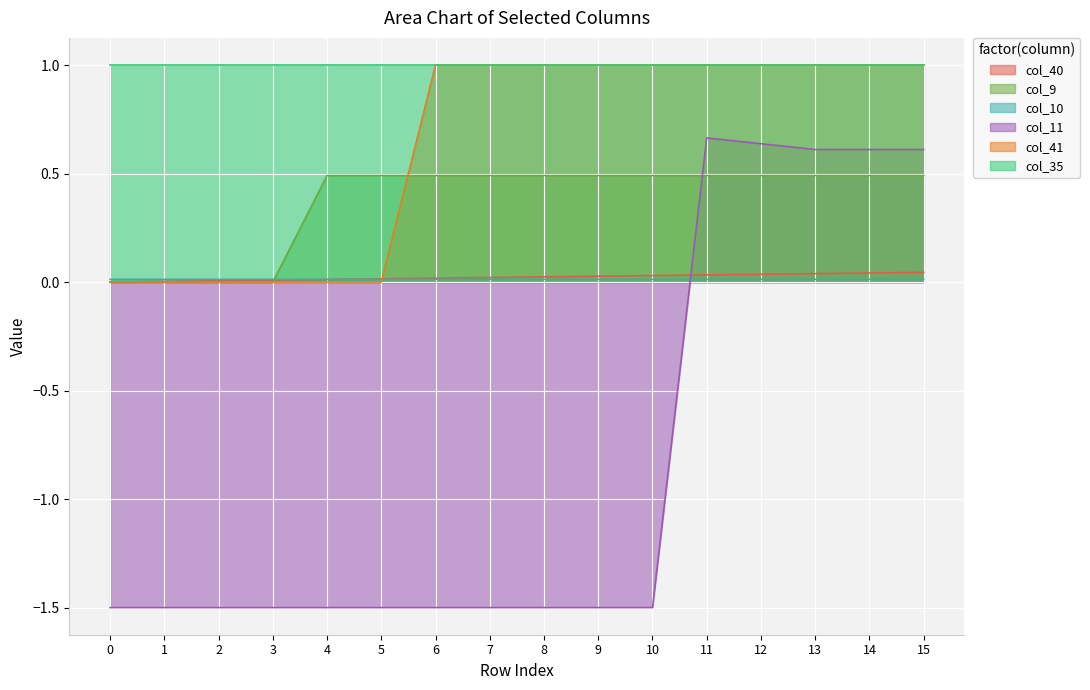

At which category is the sum across all series the highest?

11